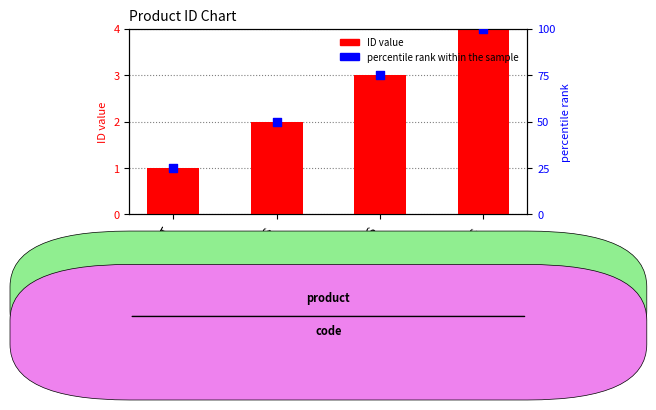

At which category is the sum across all series the highest?

PANTS